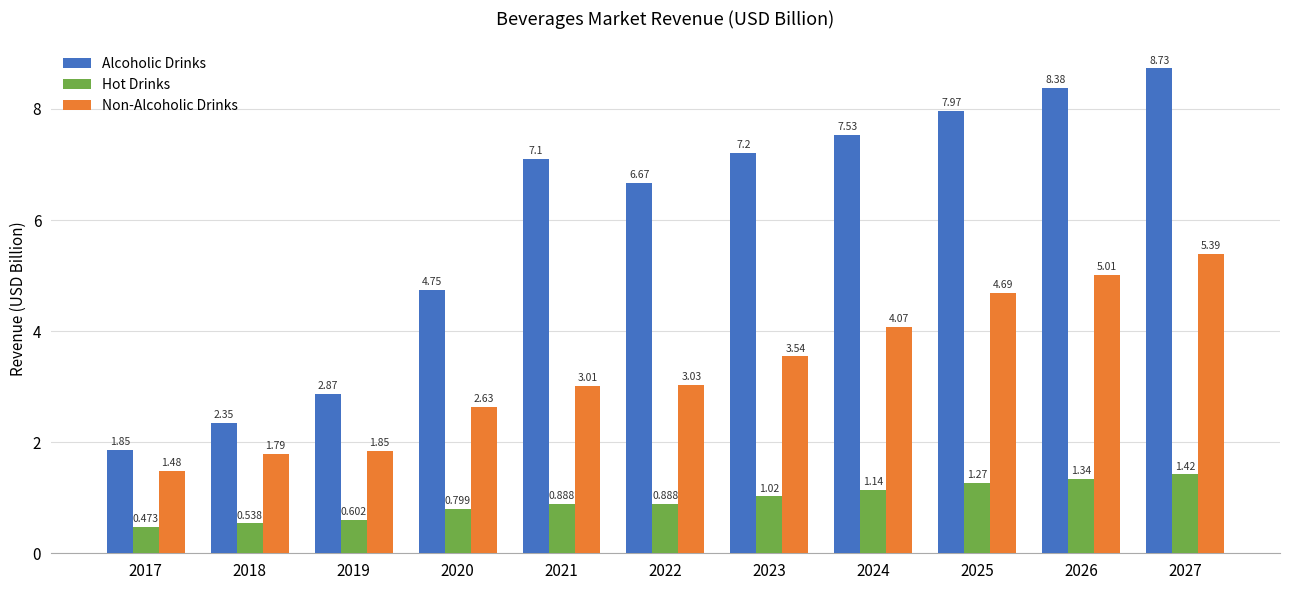

Where is Alcoholic Drinks nearest to the value 5?

2020